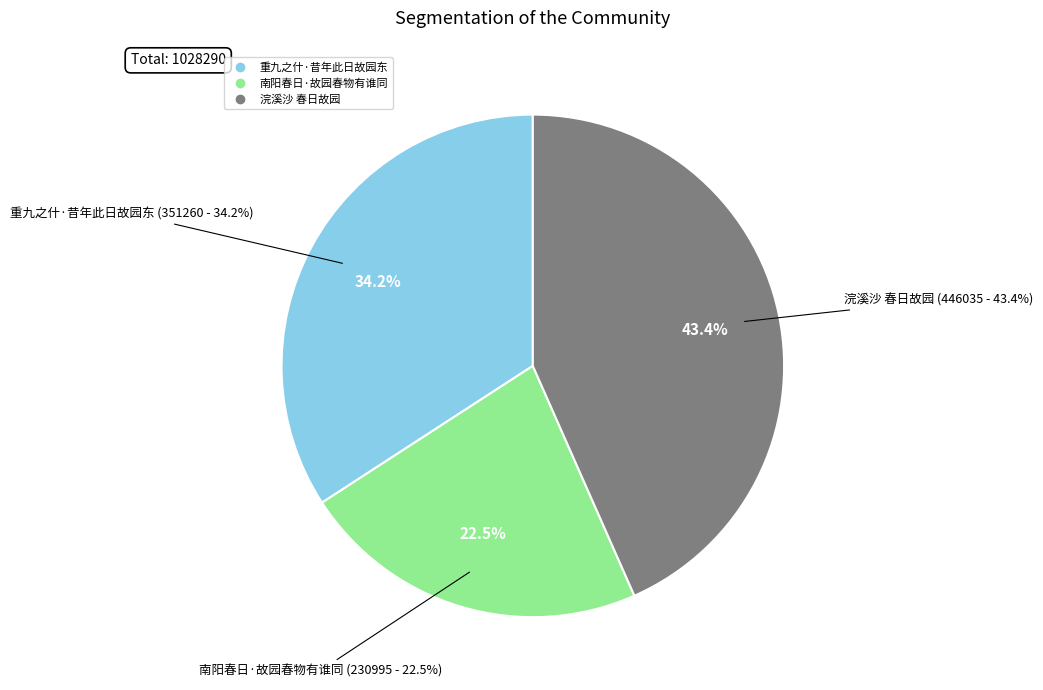

What percentage is the 南阳春日·故园春物有谁同 slice, to the nearest percent?

22%